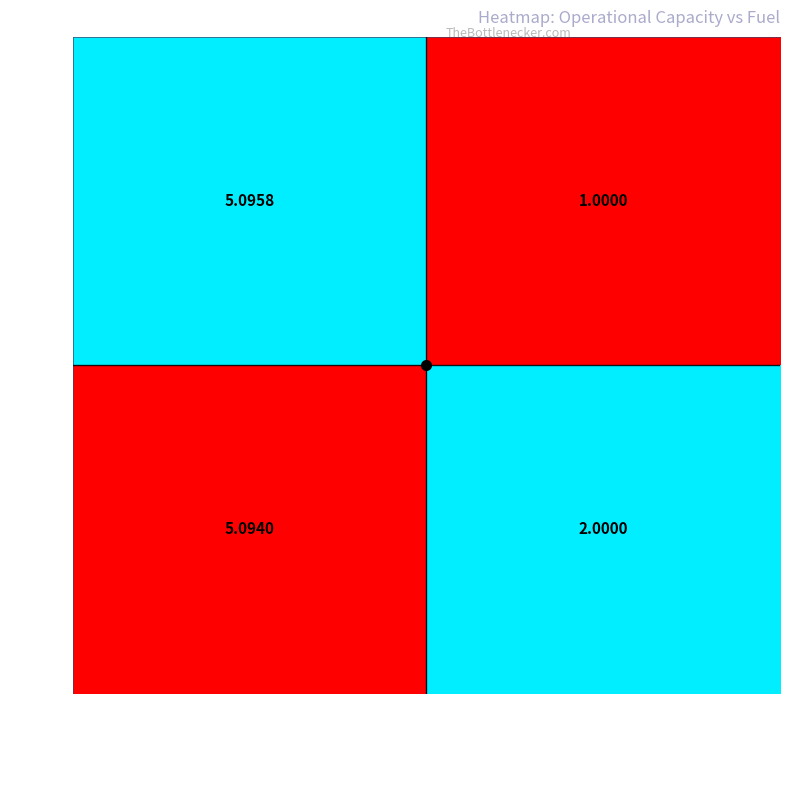

What is the spread (max minus min) of values at Combustivel [kg]?

1.0